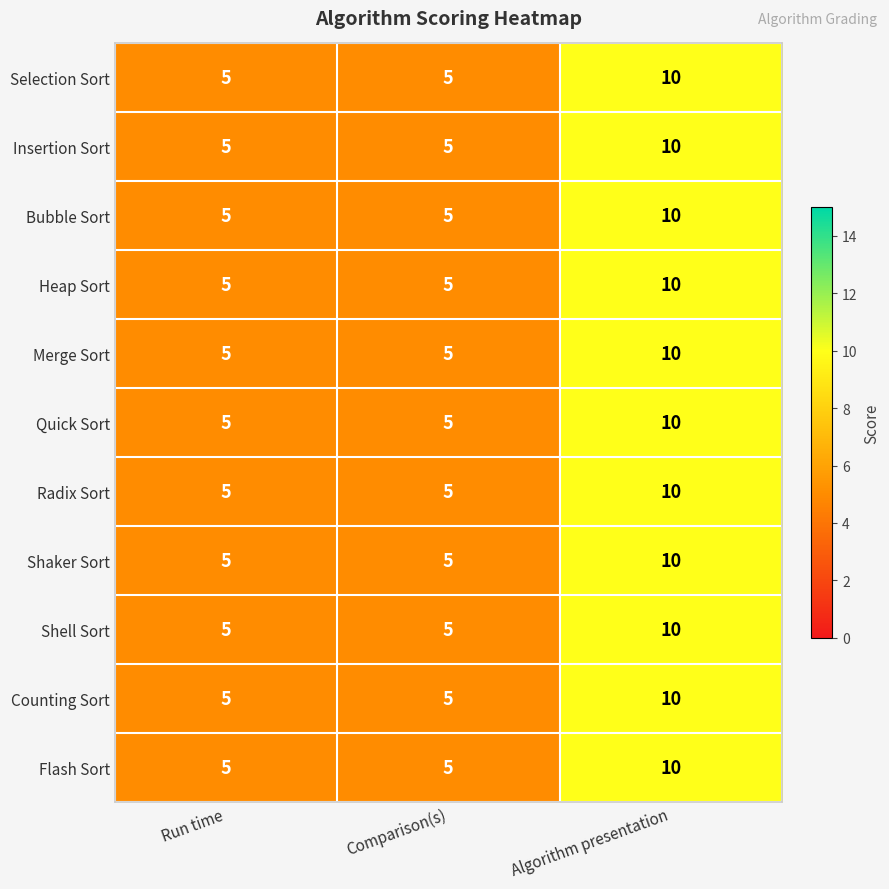

What is the total value across all series at Algorithm presentation?

110